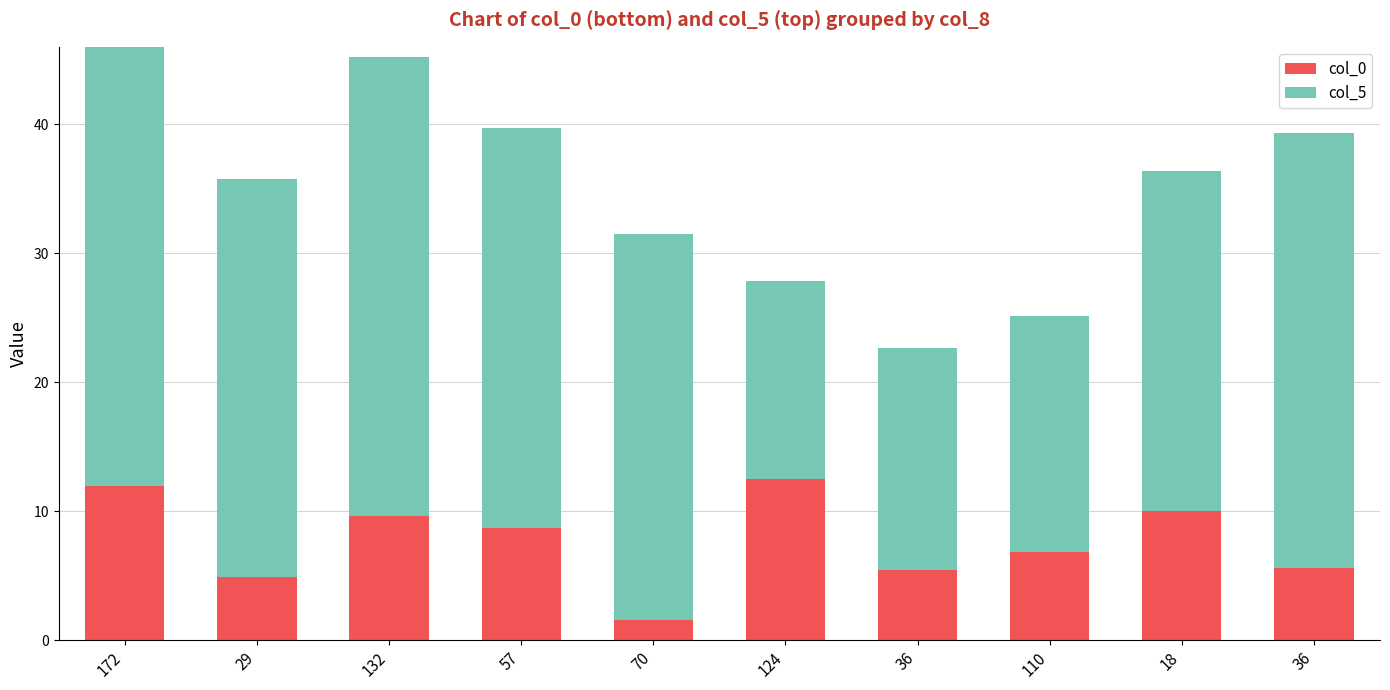

The col_0 series shows 16.9 at 18. True or false?

False